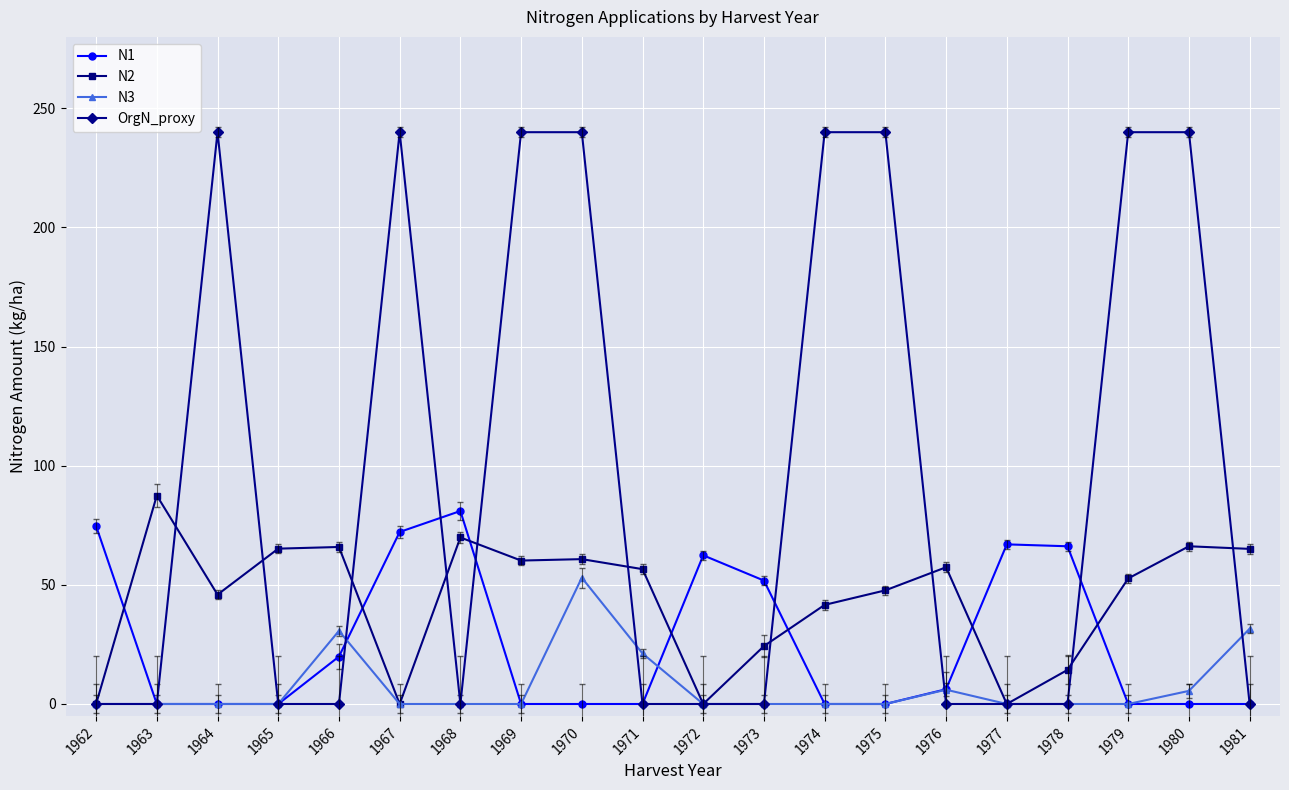

List the series in order of their overall mean, highest first.

OrgN_proxy, N2, N1, N3